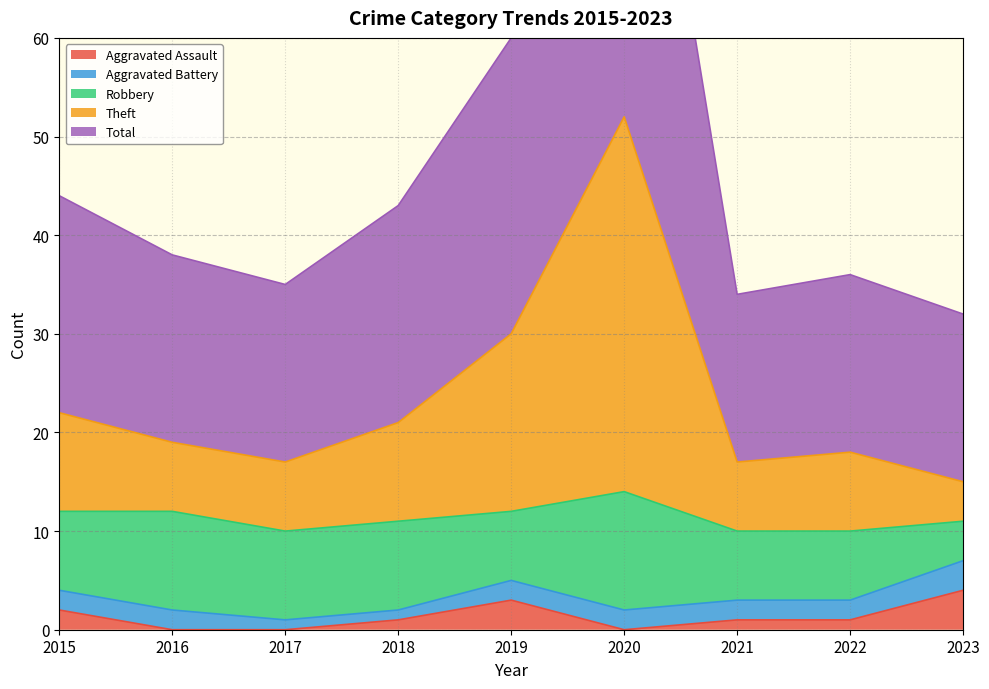

Where is Theft nearest to the value 33?

2019